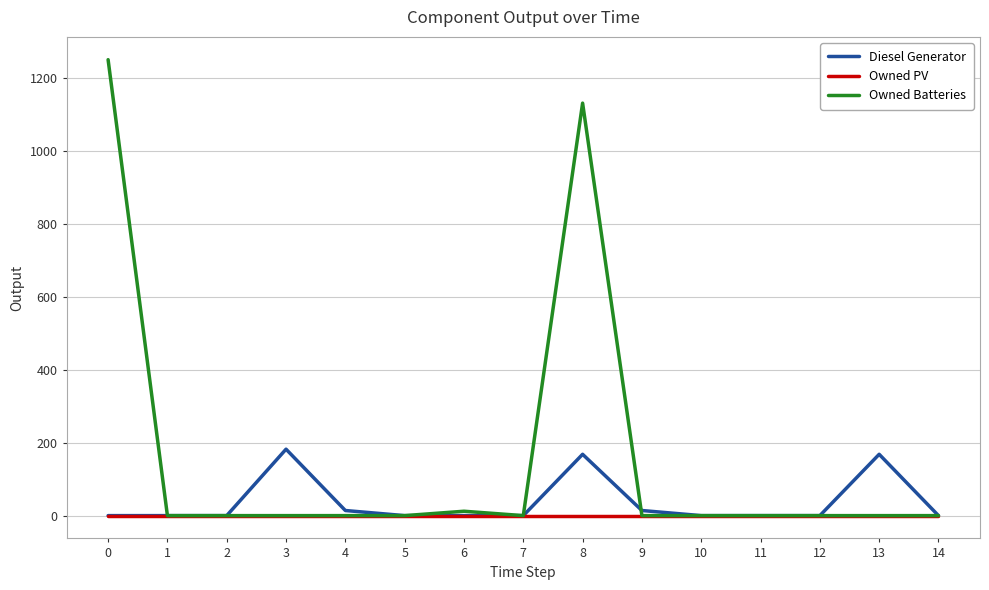

At which category is the sum across all series the highest?

8